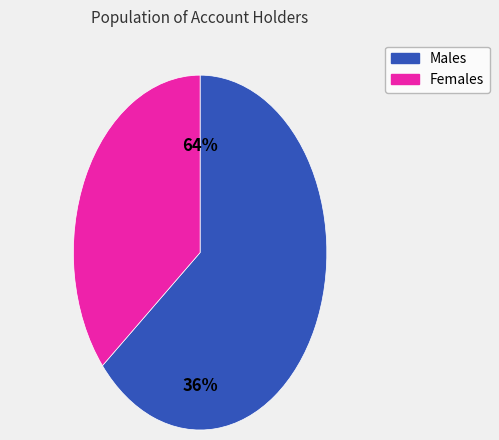

Which slice represents more than half of the pie?

Male